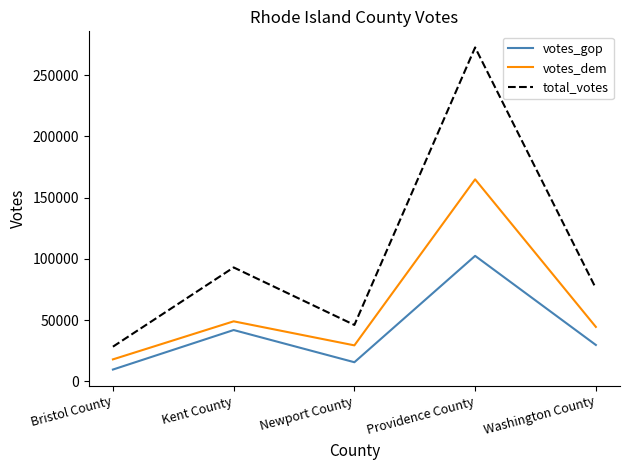

Reading right to left, transcribe all the data shown in this chart.

votes_gop: Washington County=29818	Providence County=102551	Newport County=15722	Kent County=42001	Bristol County=9745
votes_dem: Washington County=44549	Providence County=165012	Newport County=29486	Kent County=49113	Bristol County=18050
total_votes: Washington County=76060	Providence County=272667	Newport County=46148	Kent County=93093	Bristol County=28415